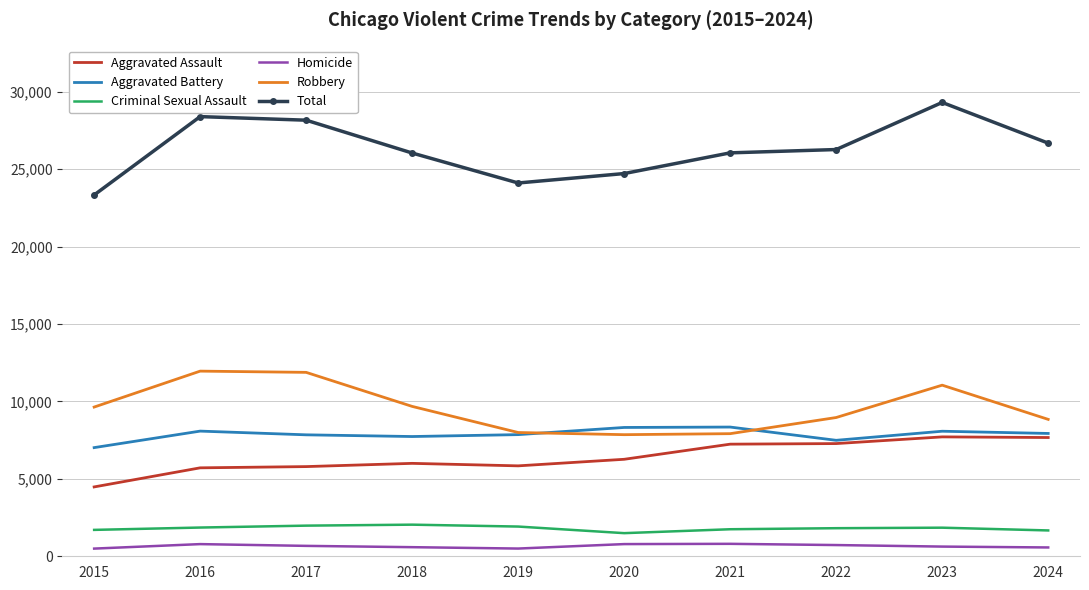

What is the minimum value shown in the chart?

496